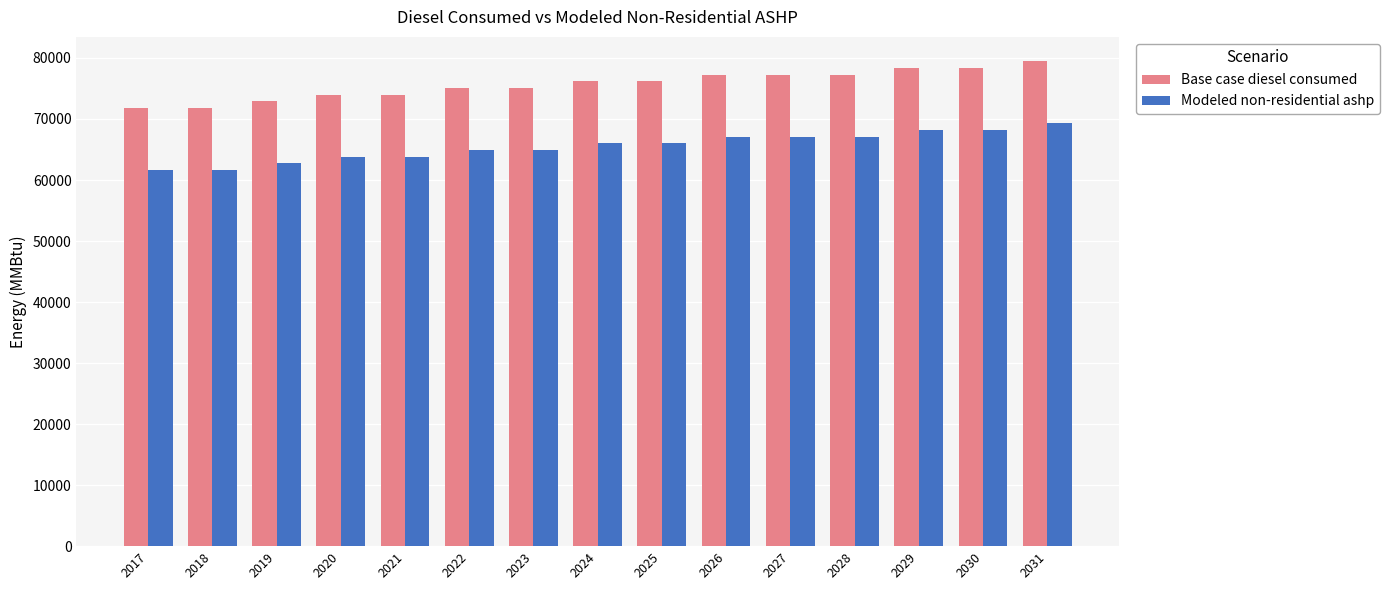

List the series in order of their peak value, highest first.

Base case diesel consumed, Modeled non-residential ashp